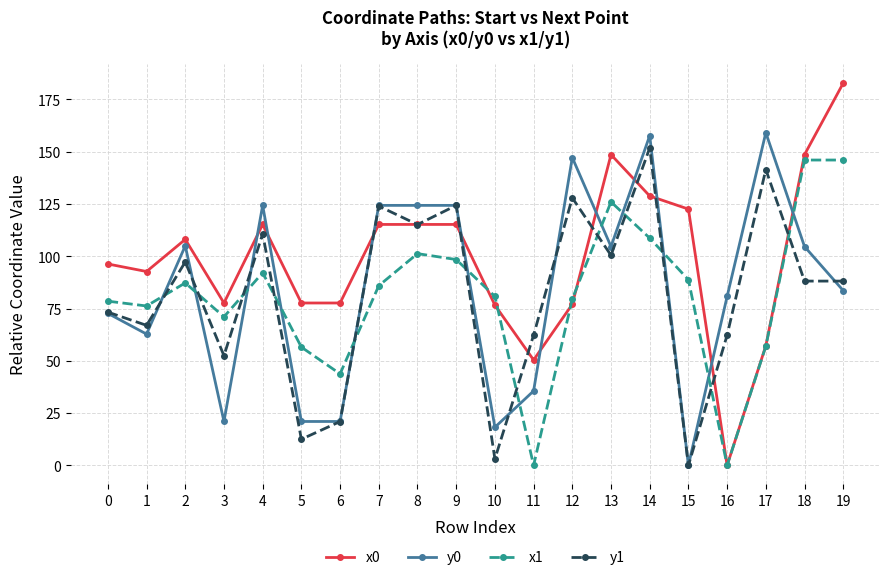

How many lines are shown in the chart?

4